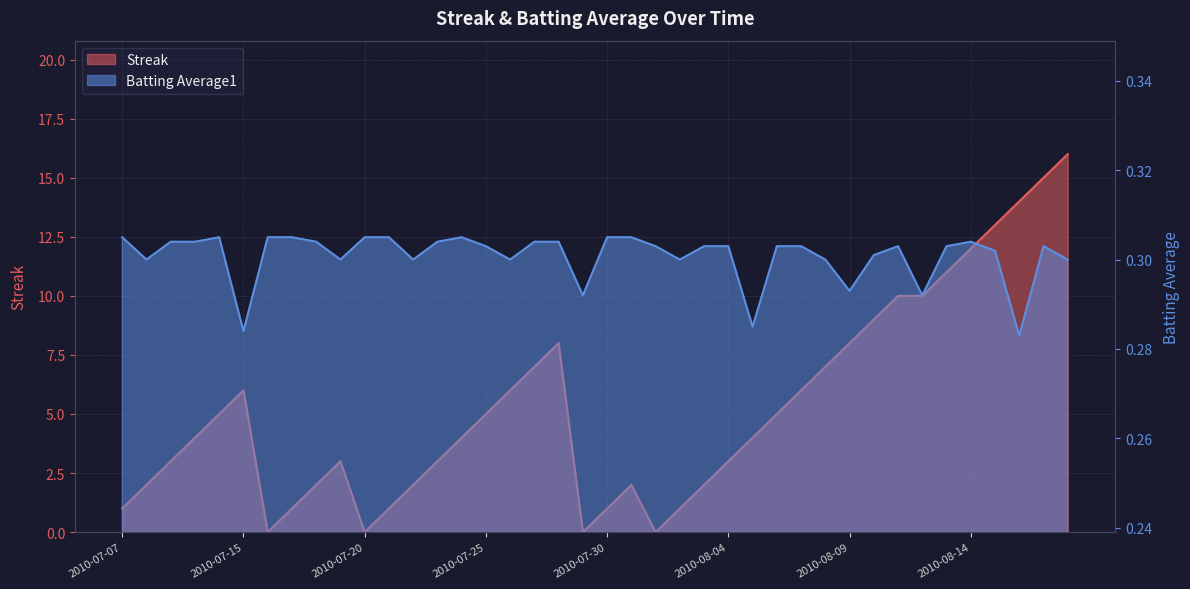

Between 2010-07-24 and 2010-08-12, which series saw the biggest shift?

Streak